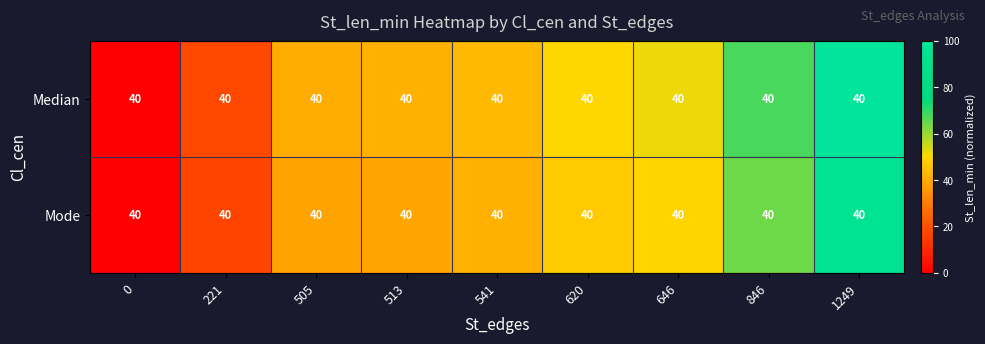

The Median series shows 17.7 at 221. True or false?

True